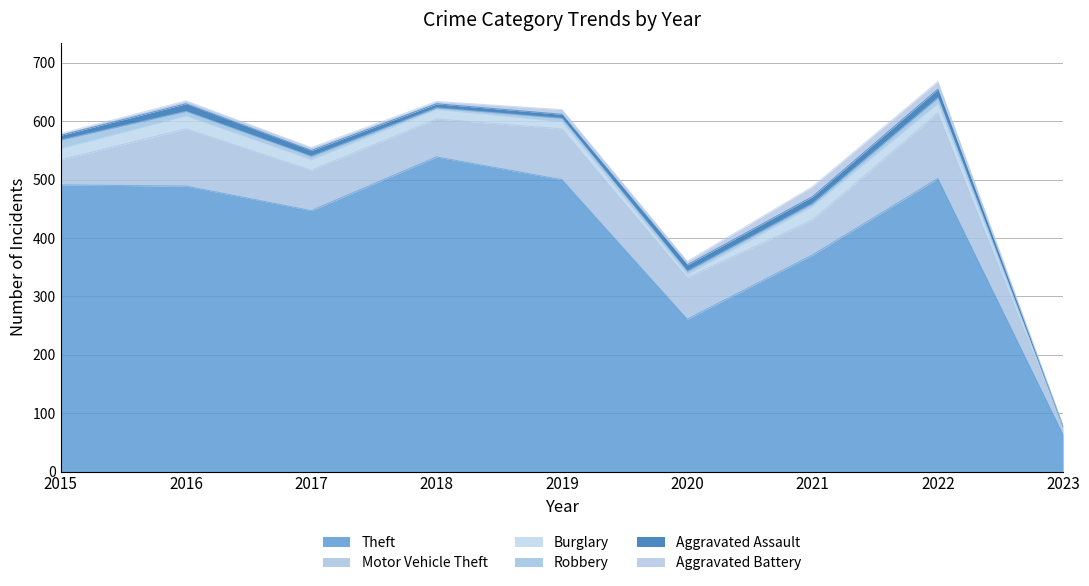

What is the value of the Theft point at the 2nd from the left?

489